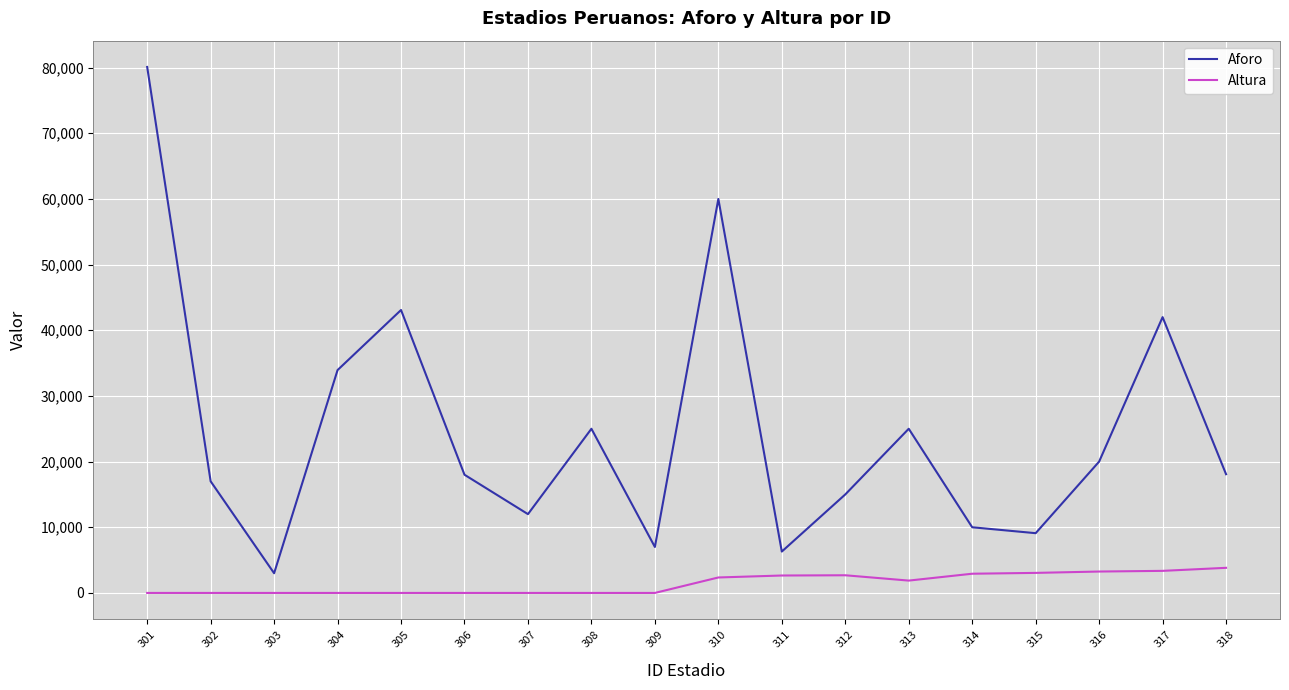

Which series has the widest spread of values?

Aforo